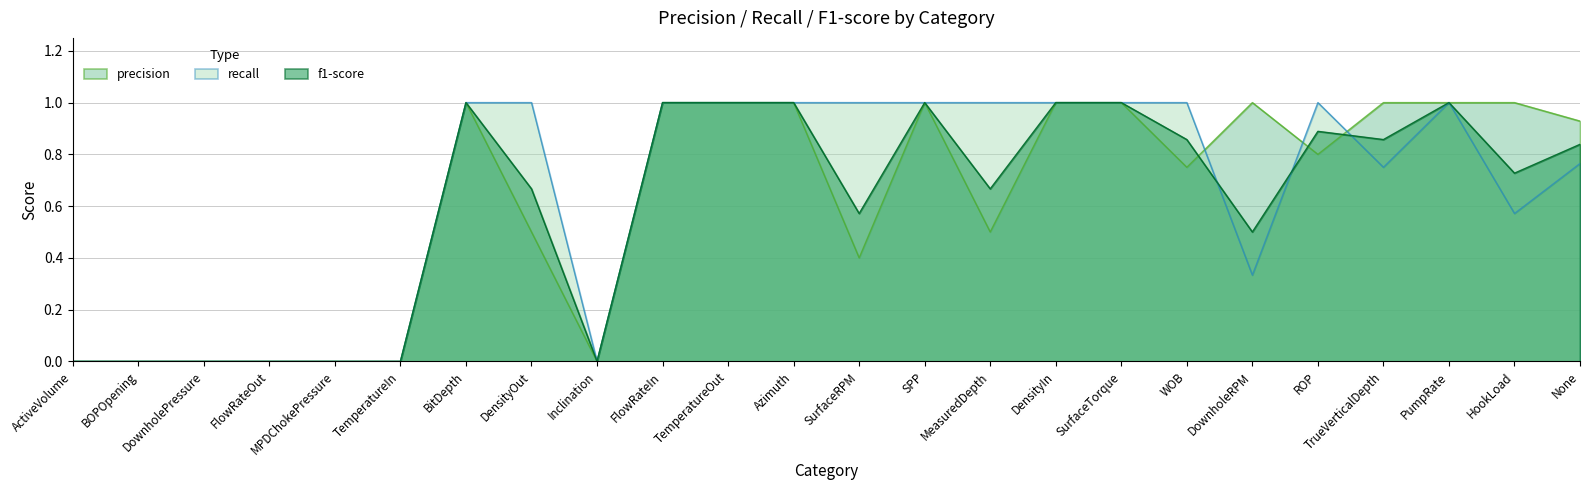

Does the chart display data point markers on the line(s)?

No